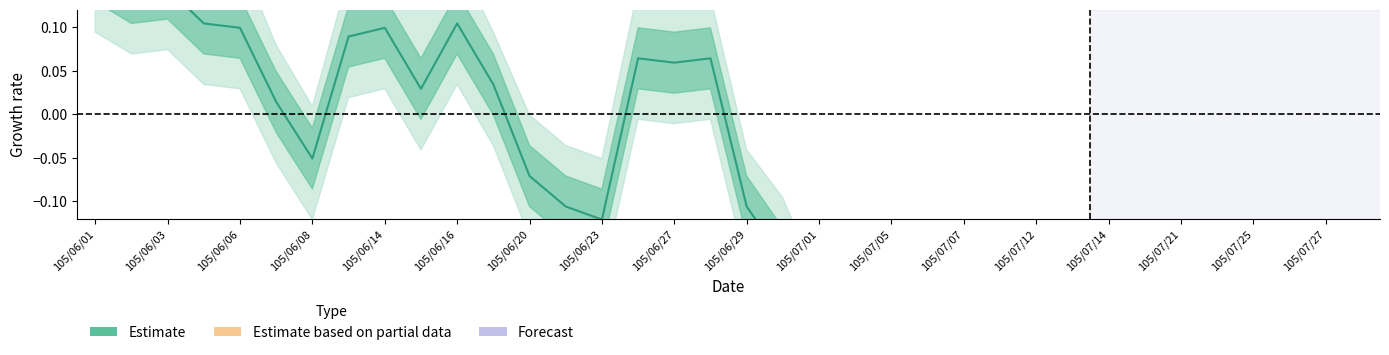

The chart shows a value of -0.0 at 105/06/08. True or false?

False